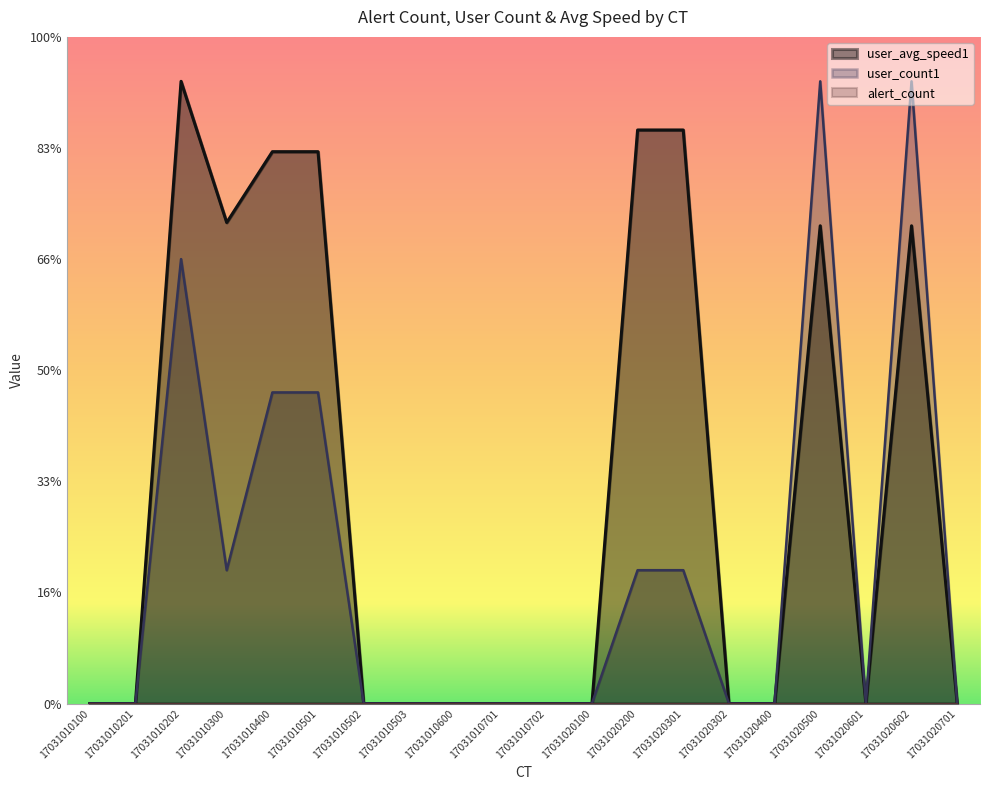

Where is the first local minimum for user_count1?

17031010300